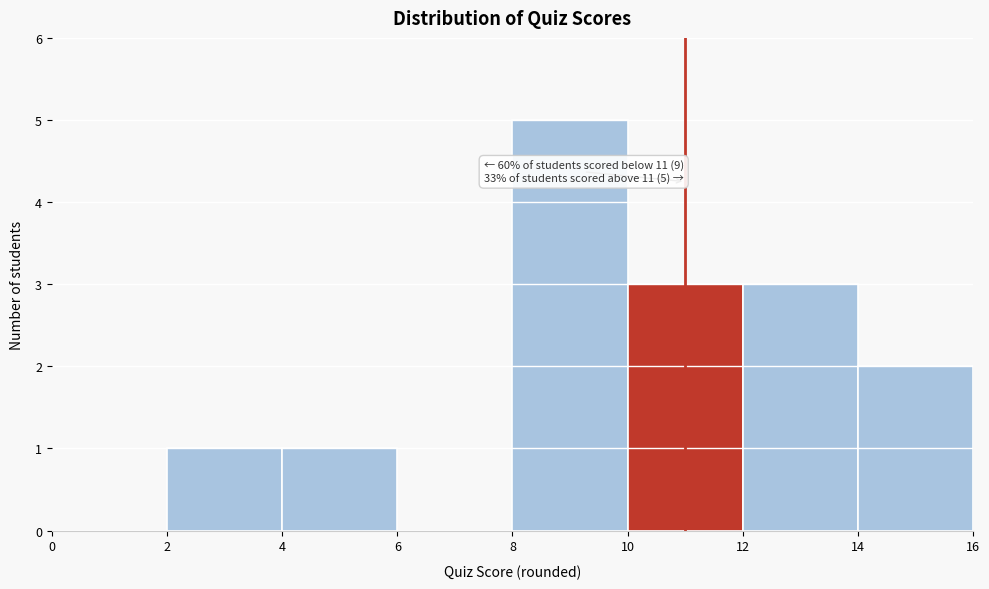

Over which range of the x-axis is the bar tallest?

8 to 10